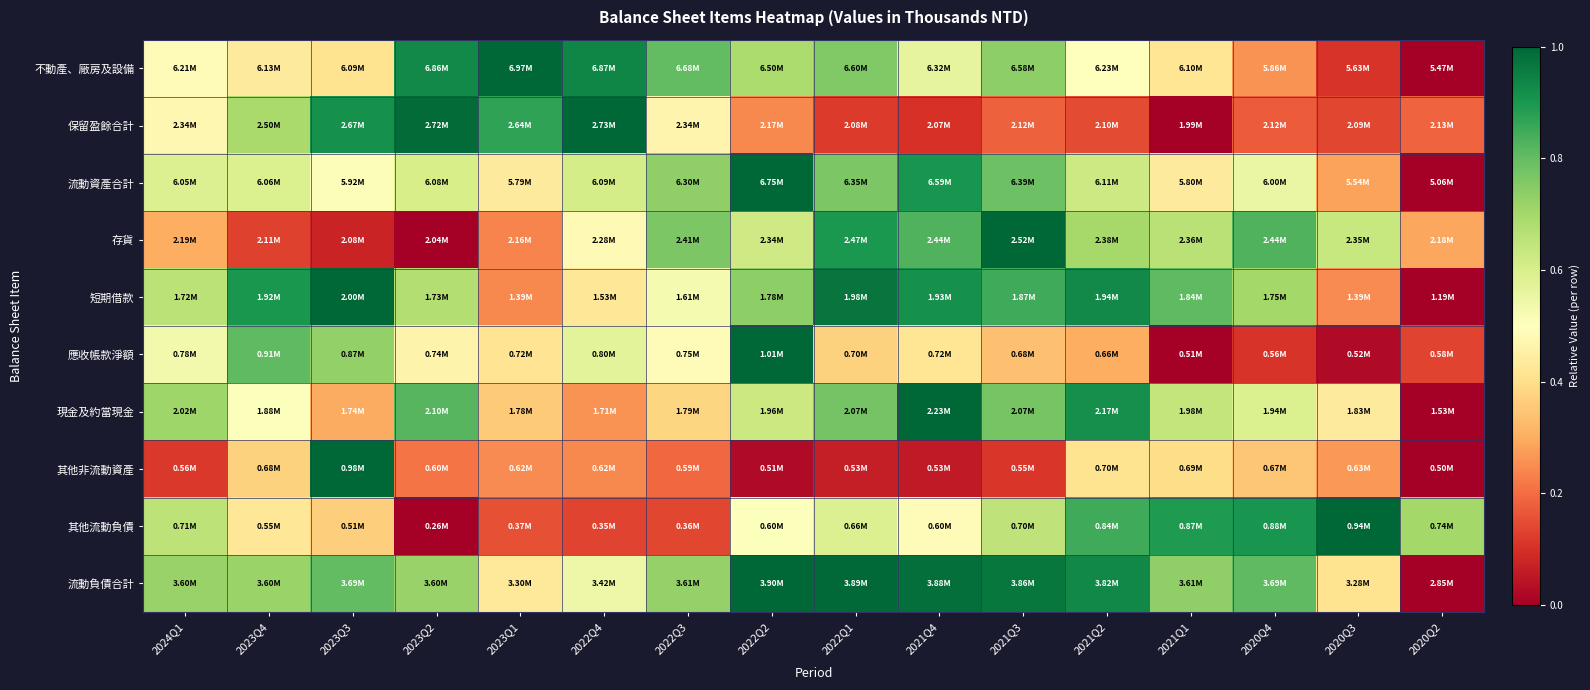

Reading left to right, transcribe all the data shown in this chart.

不動產、廠房及設備: 2024Q1=0.5	2023Q4=0.4	2023Q3=0.4	2023Q2=0.9	2023Q1=1.0	2022Q4=0.9	2022Q3=0.8	2022Q2=0.7	2022Q1=0.8	2021Q4=0.6	2021Q3=0.7	2021Q2=0.5	2021Q1=0.4	2020Q4=0.3	2020Q3=0.1	2020Q2=0.0
保留盈餘合計: 2024Q1=0.5	2023Q4=0.7	2023Q3=0.9	2023Q2=1.0	2023Q1=0.9	2022Q4=1.0	2022Q3=0.5	2022Q2=0.2	2022Q1=0.1	2021Q4=0.1	2021Q3=0.2	2021Q2=0.1	2021Q1=0.0	2020Q4=0.2	2020Q3=0.1	2020Q2=0.2
流動資產合計: 2024Q1=0.6	2023Q4=0.6	2023Q3=0.5	2023Q2=0.6	2023Q1=0.4	2022Q4=0.6	2022Q3=0.7	2022Q2=1.0	2022Q1=0.8	2021Q4=0.9	2021Q3=0.8	2021Q2=0.6	2021Q1=0.4	2020Q4=0.6	2020Q3=0.3	2020Q2=0.0
存貨: 2024Q1=0.3	2023Q4=0.1	2023Q3=0.1	2023Q2=0.0	2023Q1=0.2	2022Q4=0.5	2022Q3=0.8	2022Q2=0.6	2022Q1=0.9	2021Q4=0.8	2021Q3=1.0	2021Q2=0.7	2021Q1=0.7	2020Q4=0.8	2020Q3=0.6	2020Q2=0.3
短期借款: 2024Q1=0.7	2023Q4=0.9	2023Q3=1.0	2023Q2=0.7	2023Q1=0.2	2022Q4=0.4	2022Q3=0.5	2022Q2=0.7	2022Q1=1.0	2021Q4=0.9	2021Q3=0.8	2021Q2=0.9	2021Q1=0.8	2020Q4=0.7	2020Q3=0.2	2020Q2=0.0
應收帳款淨額: 2024Q1=0.5	2023Q4=0.8	2023Q3=0.7	2023Q2=0.5	2023Q1=0.4	2022Q4=0.6	2022Q3=0.5	2022Q2=1.0	2022Q1=0.4	2021Q4=0.4	2021Q3=0.3	2021Q2=0.3	2021Q1=0.0	2020Q4=0.1	2020Q3=0.0	2020Q2=0.1
現金及約當現金: 2024Q1=0.7	2023Q4=0.5	2023Q3=0.3	2023Q2=0.8	2023Q1=0.4	2022Q4=0.3	2022Q3=0.4	2022Q2=0.6	2022Q1=0.8	2021Q4=1.0	2021Q3=0.8	2021Q2=0.9	2021Q1=0.6	2020Q4=0.6	2020Q3=0.4	2020Q2=0.0
其他非流動資產: 2024Q1=0.1	2023Q4=0.4	2023Q3=1.0	2023Q2=0.2	2023Q1=0.2	2022Q4=0.2	2022Q3=0.2	2022Q2=0.0	2022Q1=0.1	2021Q4=0.1	2021Q3=0.1	2021Q2=0.4	2021Q1=0.4	2020Q4=0.3	2020Q3=0.3	2020Q2=0.0
其他流動負債: 2024Q1=0.7	2023Q4=0.4	2023Q3=0.4	2023Q2=0.0	2023Q1=0.2	2022Q4=0.1	2022Q3=0.1	2022Q2=0.5	2022Q1=0.6	2021Q4=0.5	2021Q3=0.7	2021Q2=0.8	2021Q1=0.9	2020Q4=0.9	2020Q3=1.0	2020Q2=0.7
流動負債合計: 2024Q1=0.7	2023Q4=0.7	2023Q3=0.8	2023Q2=0.7	2023Q1=0.4	2022Q4=0.5	2022Q3=0.7	2022Q2=1.0	2022Q1=1.0	2021Q4=1.0	2021Q3=1.0	2021Q2=0.9	2021Q1=0.7	2020Q4=0.8	2020Q3=0.4	2020Q2=0.0